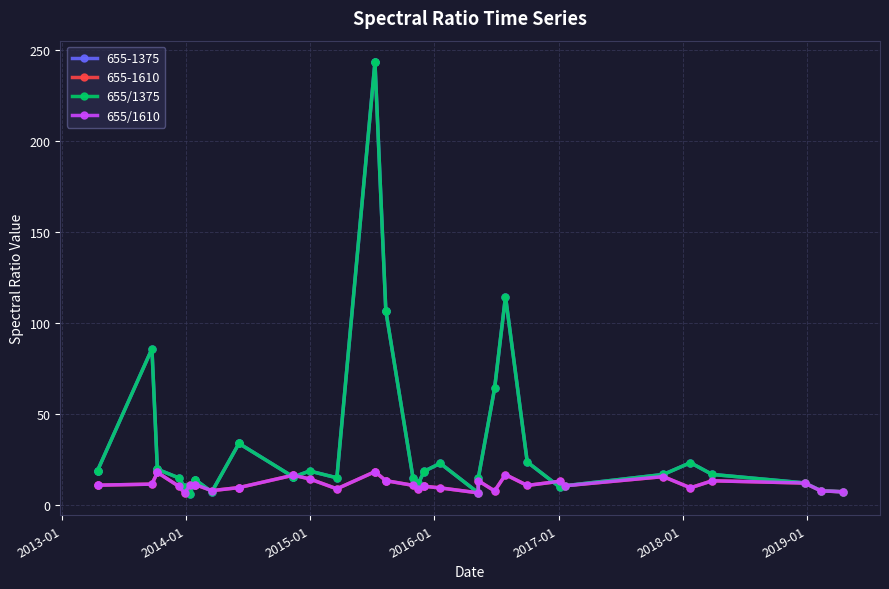

What is the maximum value for 655/1375?

243.4